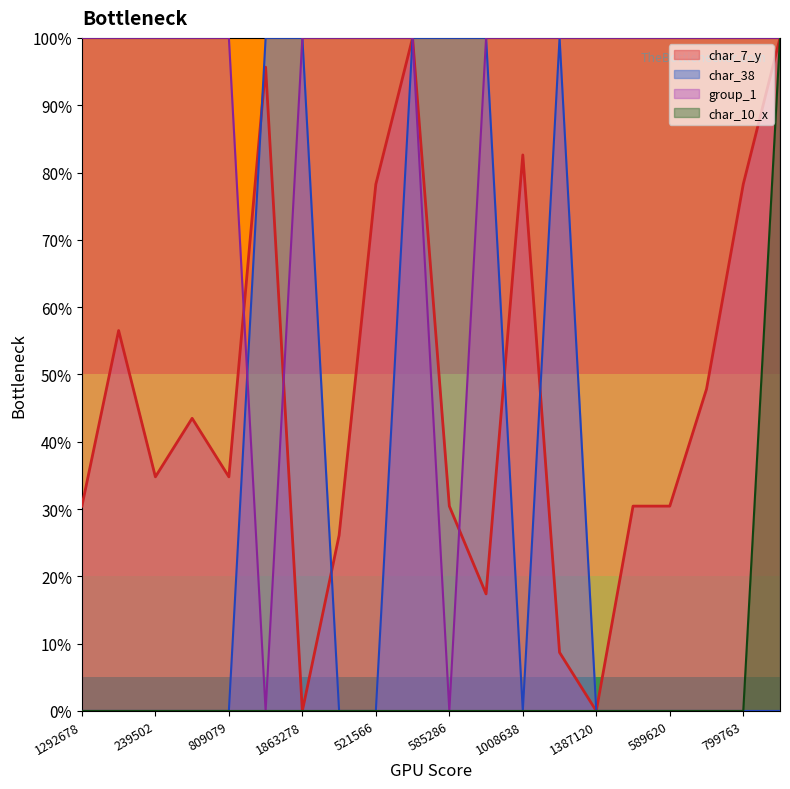

Which series has the largest total across all categories?

group_1